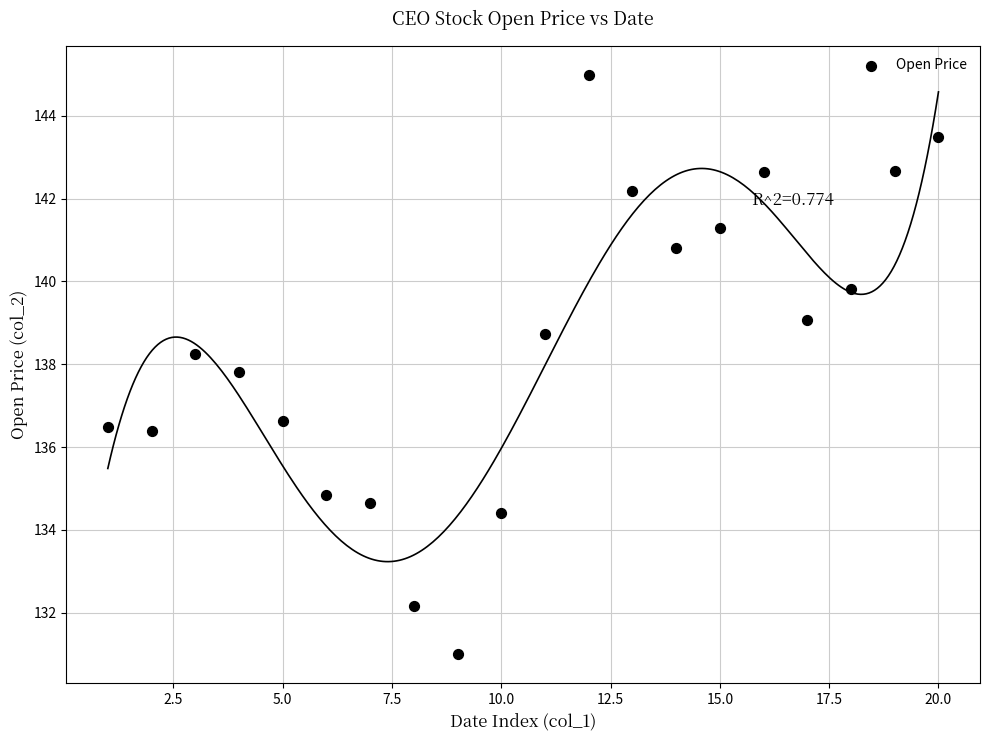

What is the range of Y values (max minus min)?

14.0